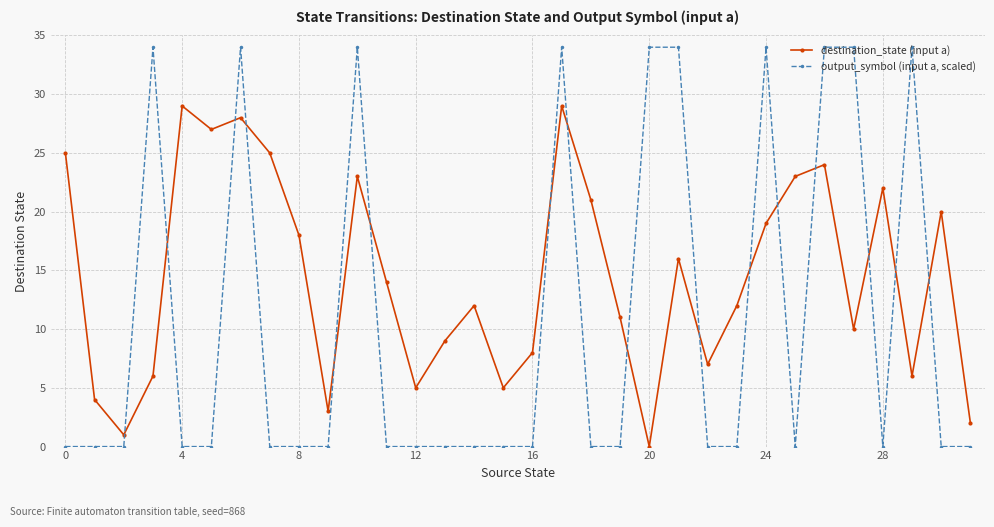

Reading left to right, transcribe all the data shown in this chart.

destination_state (input a): 25	4	1	6	29	27	28	25	18	3	23	14	5	9	12	5	8	29	21	11	0	16	7	12	19	23	24	10	22	6	20	2
output_symbol (input a, scaled): 0	0	0	34	0	0	34	0	0	0	34	0	0	0	0	0	0	34	0	0	34	34	0	0	34	0	34	34	0	34	0	0